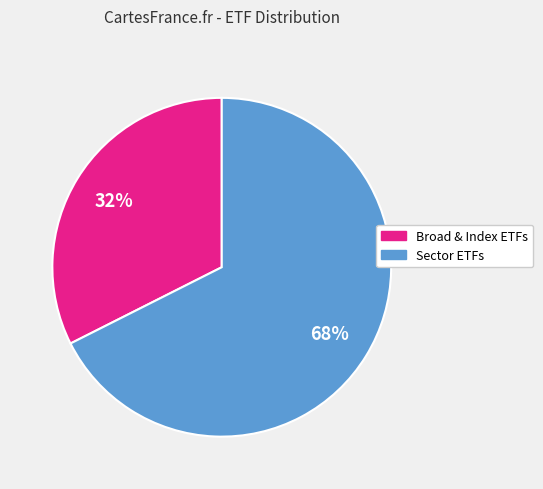

How many slices are in this pie chart?

2